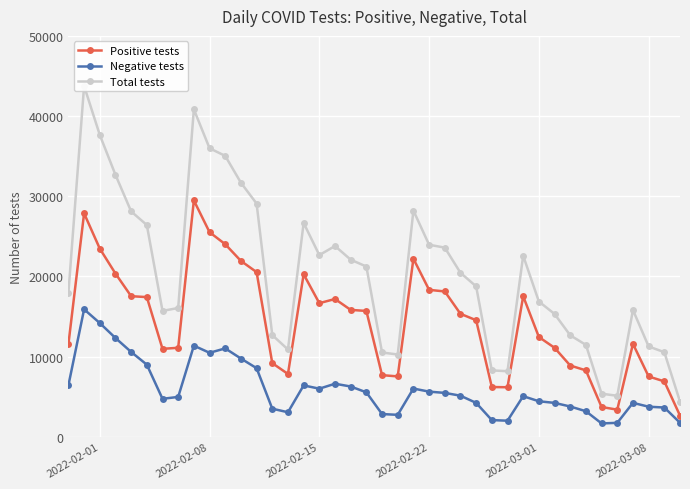

What is the lowest value of the Negative tests series?

1659